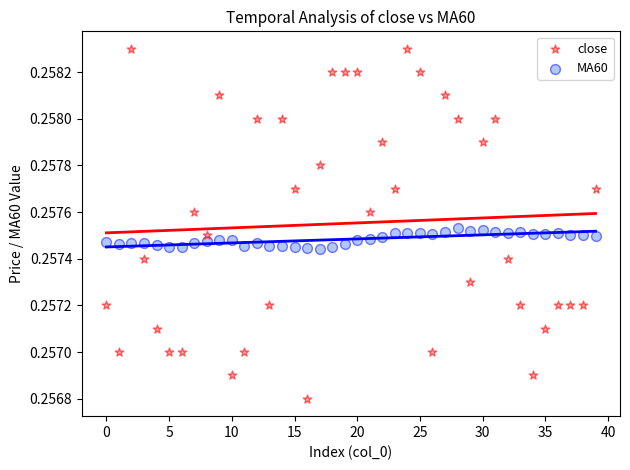

Which series has the widest spread of Y values?

close